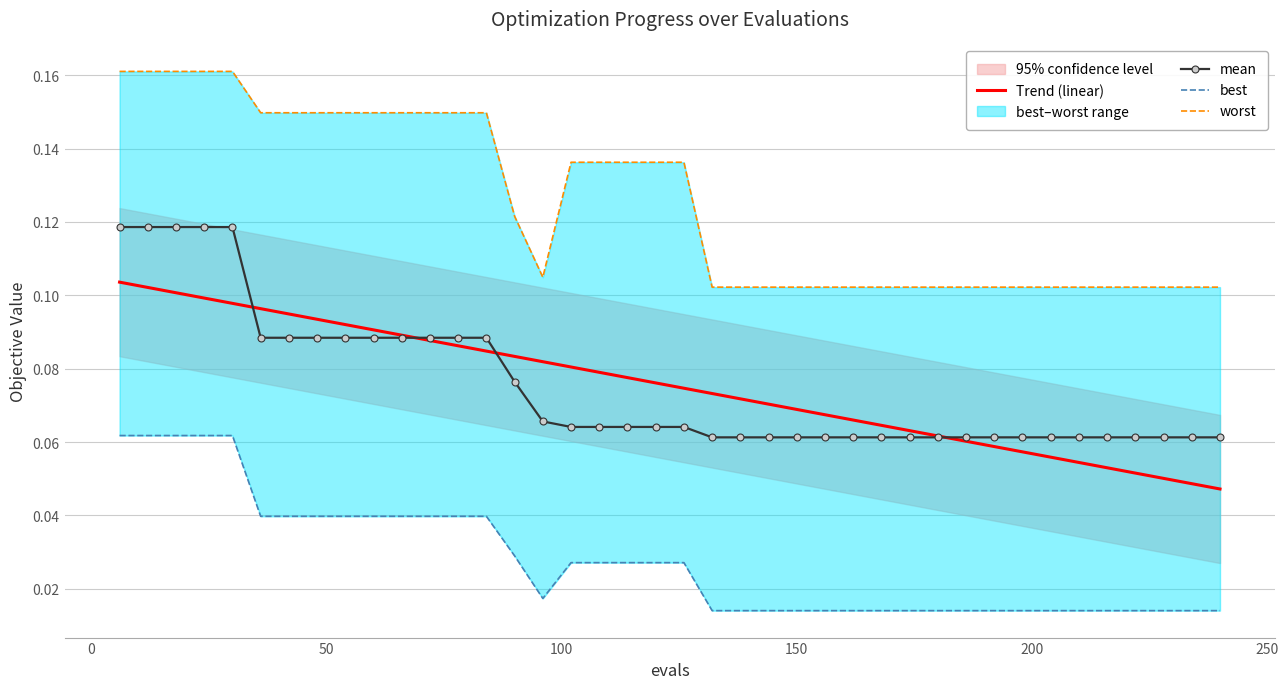

True or false: Trend (linear) and worst cross at least once.

False